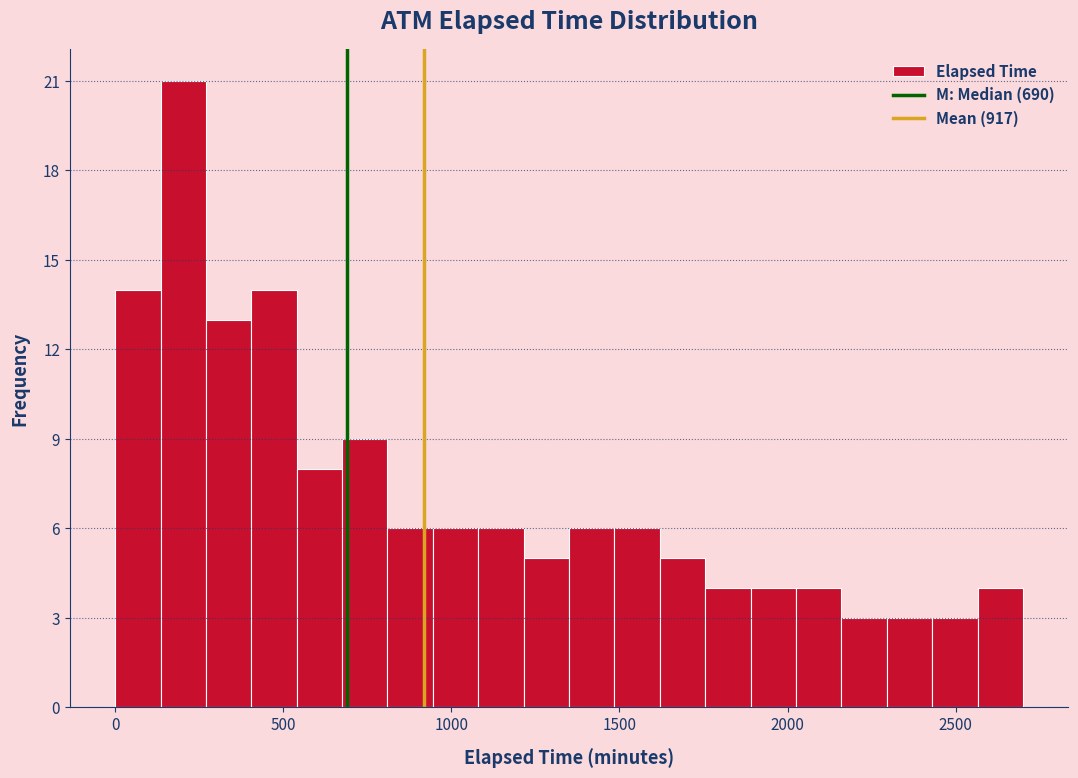

Around what value on the x-axis is the tallest bar? Give the approximate position of its centre, as read against the axis.

200